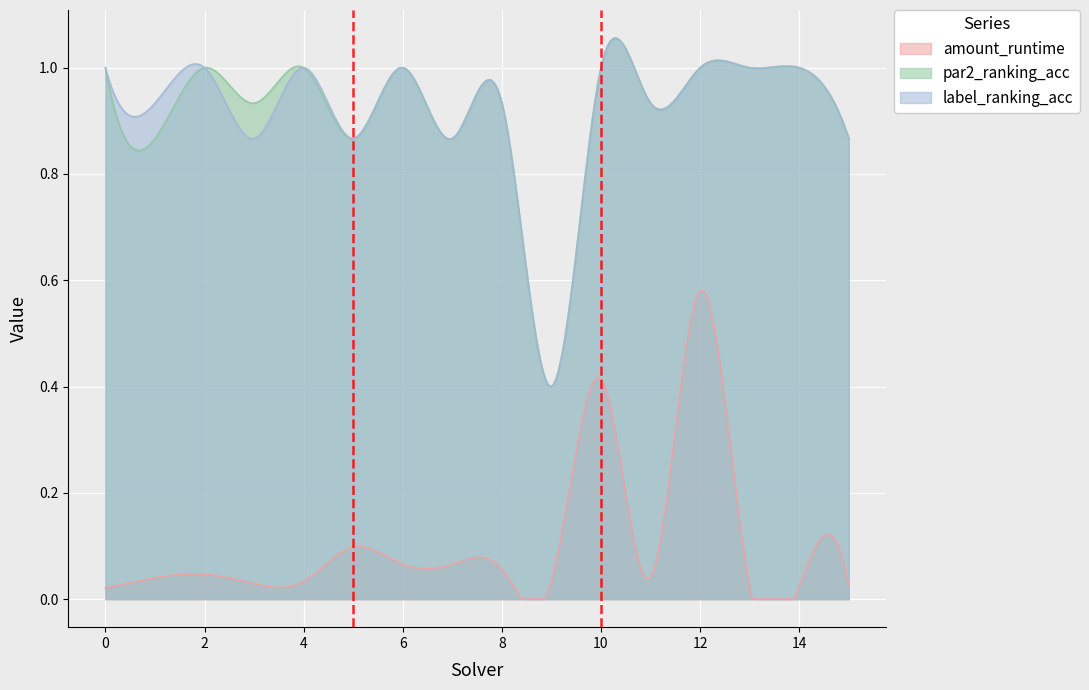

How many distinct data groups are displayed?

3